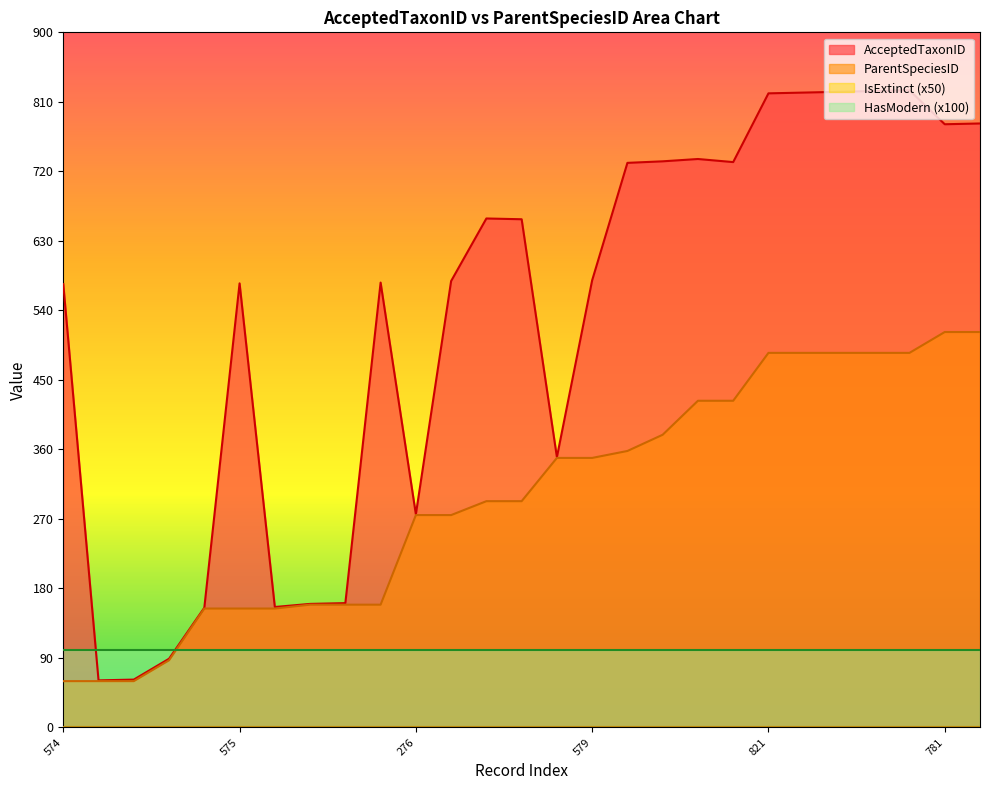

The ParentSpeciesID series shows 512 at 781. True or false?

True